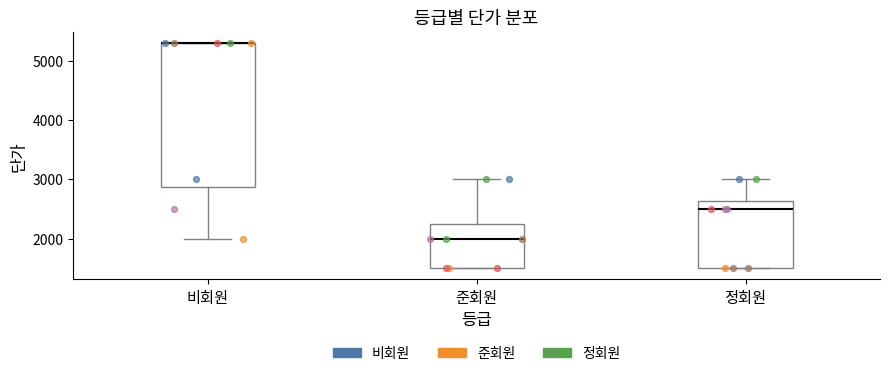

Reading left to right, read every box against the y-axis: the position of its median line, the range the box covers, and the ends of its whiskers. The values are not printed on the chart, so give them approximately, as read against the axis.

비회원: median 5300 (drawn on the box's upper edge), box 2900 to 5300, whiskers 2000 to 5300
준회원: median 2000, box 1500 to 2300, whiskers 1500 to 3000
정회원: median 2500, box 1500 to 2600, whiskers 1500 to 3000